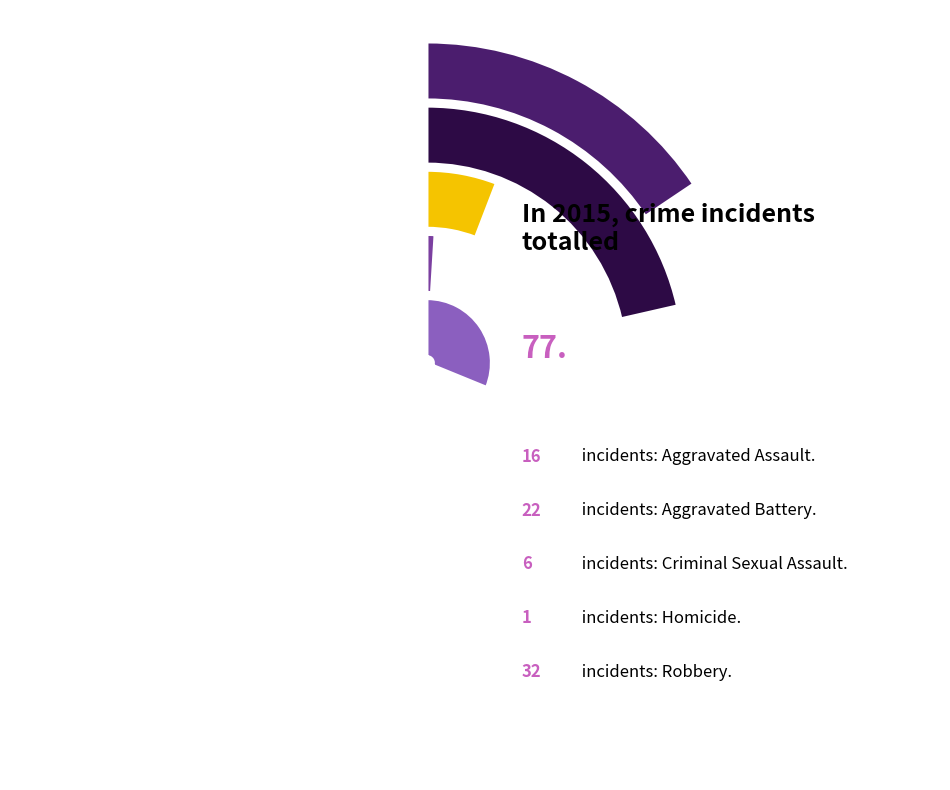

Does Aggravated Battery account for over 50% of the chart?

No